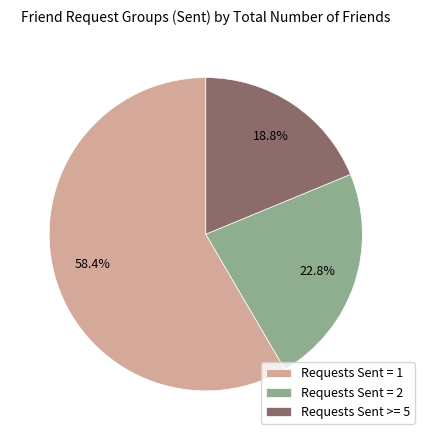

Rank the categories by value from highest to lowest.

Requests Sent = 1, Requests Sent = 2, Requests Sent >= 5